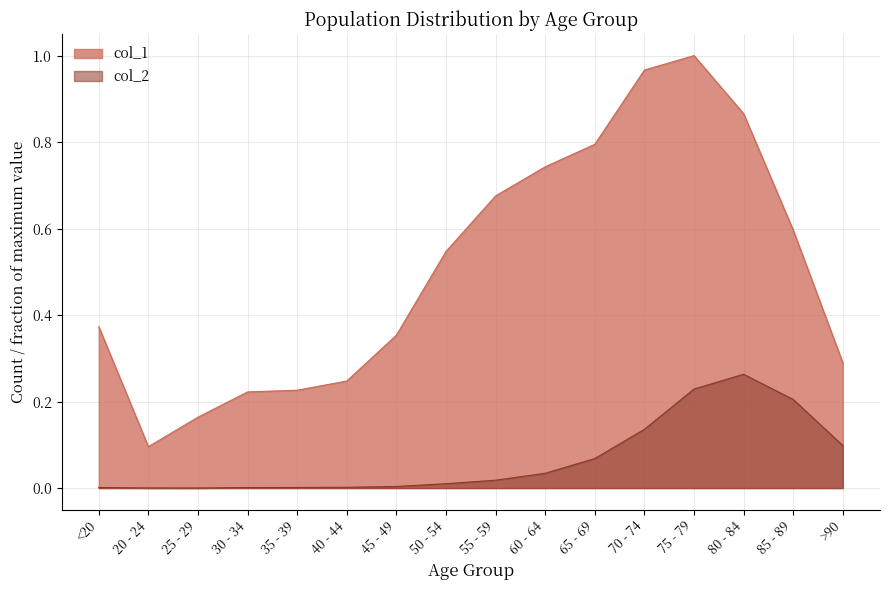

What is the label of the 1st point from the left?

<20